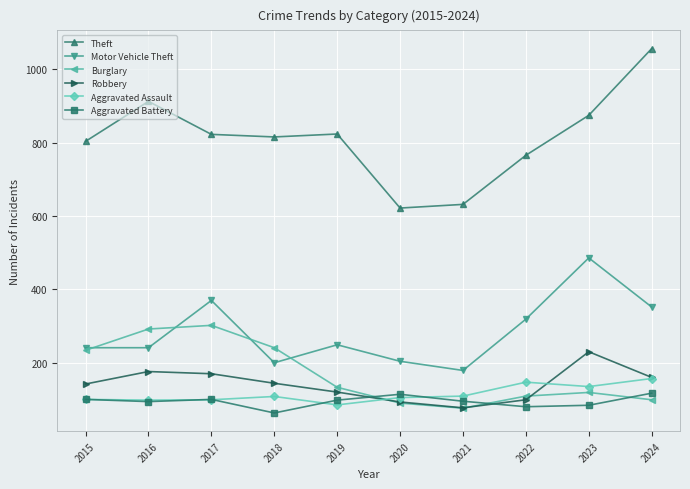

What is the minimum value shown in the chart?

63